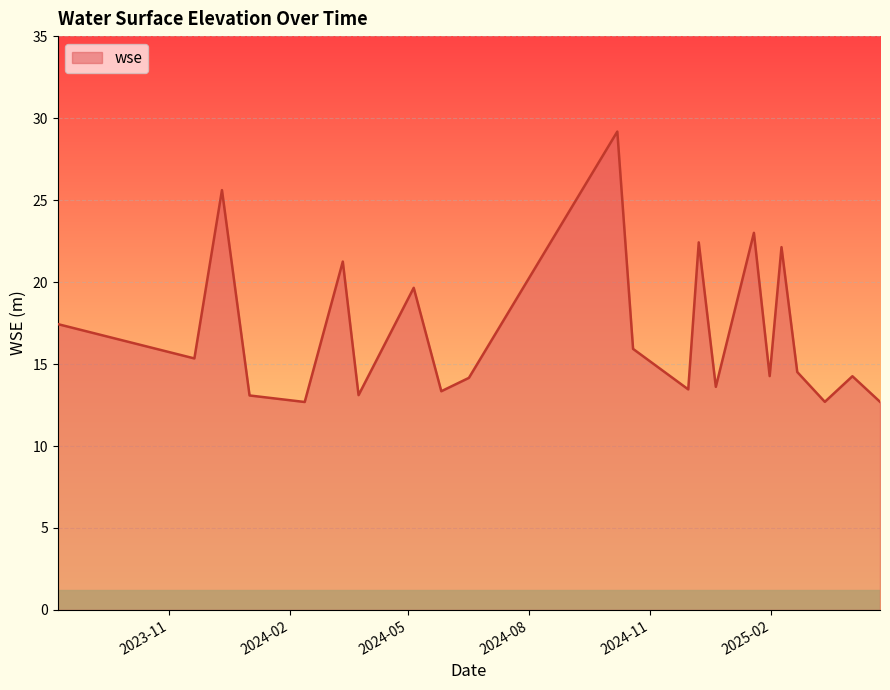

What is the greatest value displayed?

29.2